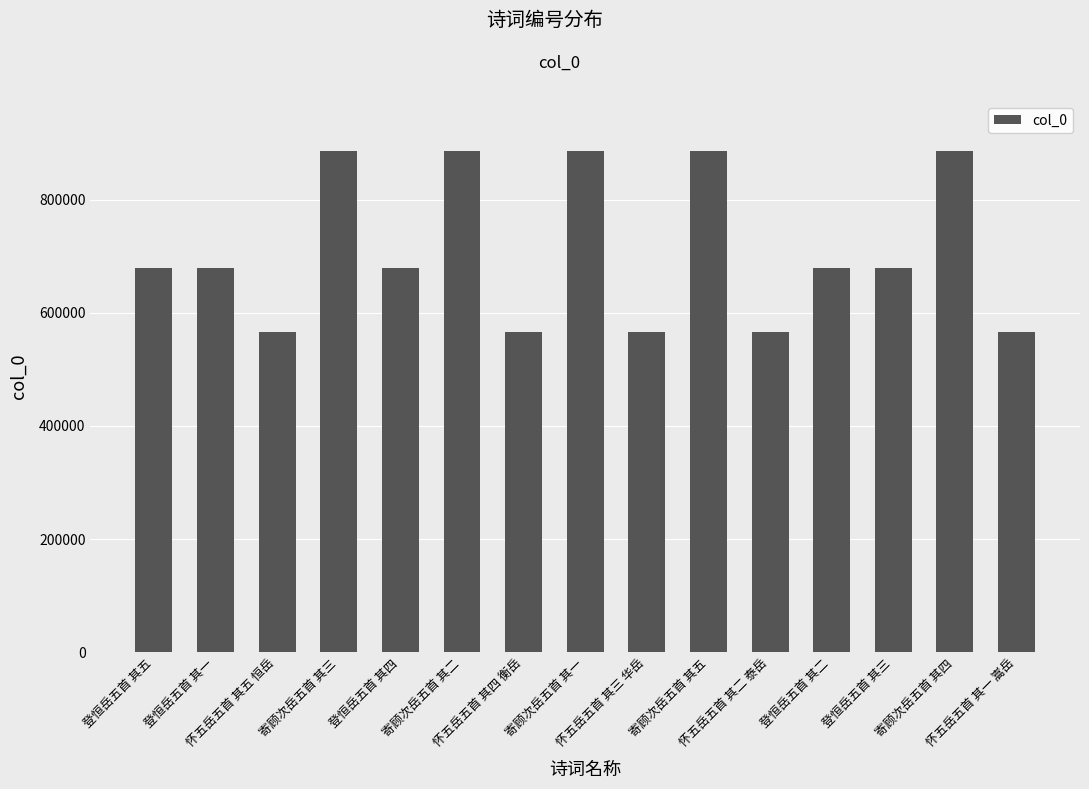

What is the average value?

710291